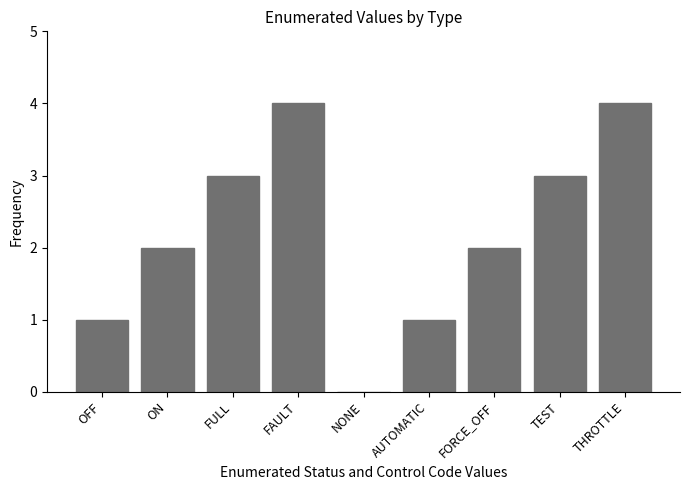

What is the difference between the values at OFF and THROTTLE?

3